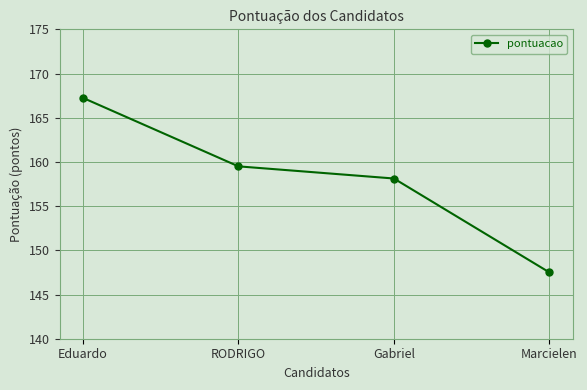

What is the sum of the values at Marcielen and Gabriel?

305.6